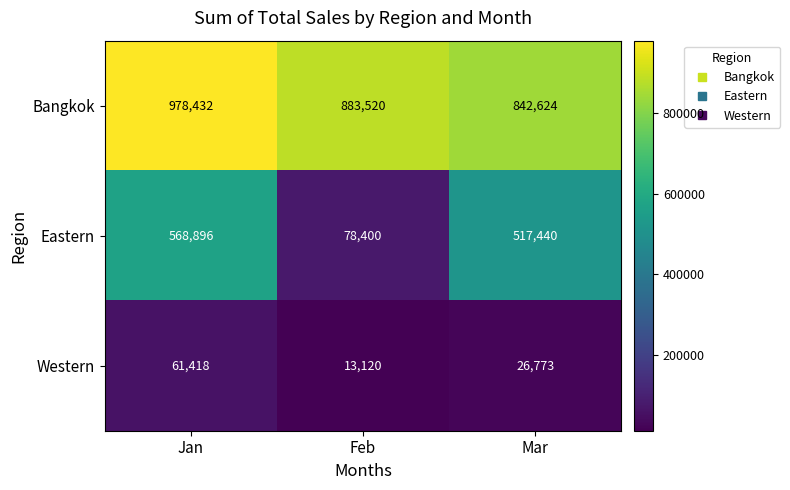

Where does the Eastern series first go above 517440?

Jan